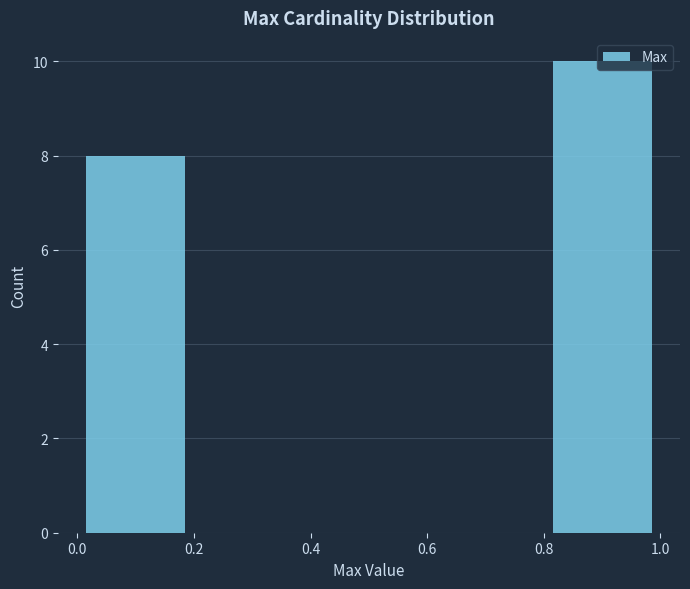

Reading left to right, transcribe this chart: for each bar, give the range it covers on the x-axis and its height. The values are not printed on the chart, so give them approximately, as read against the axis.

0.0 to 0.2: 8
0.2 to 0.4: 0
0.4 to 0.6: 0
0.6 to 0.8: 0
0.8 to 1.0: 10